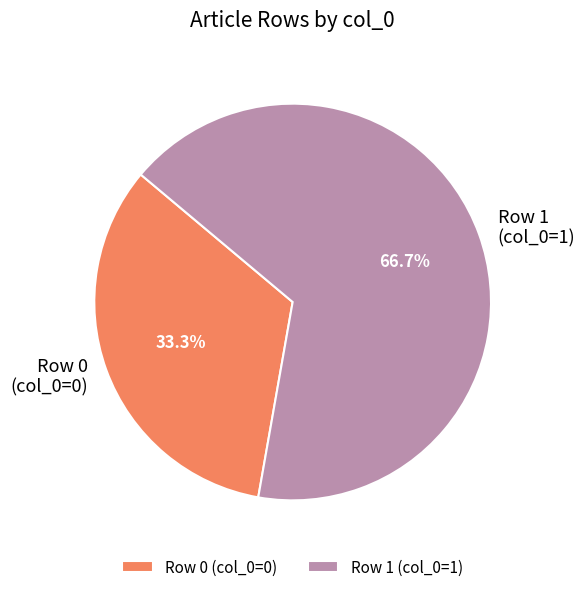

What is the largest slice in the pie chart?

Row 1